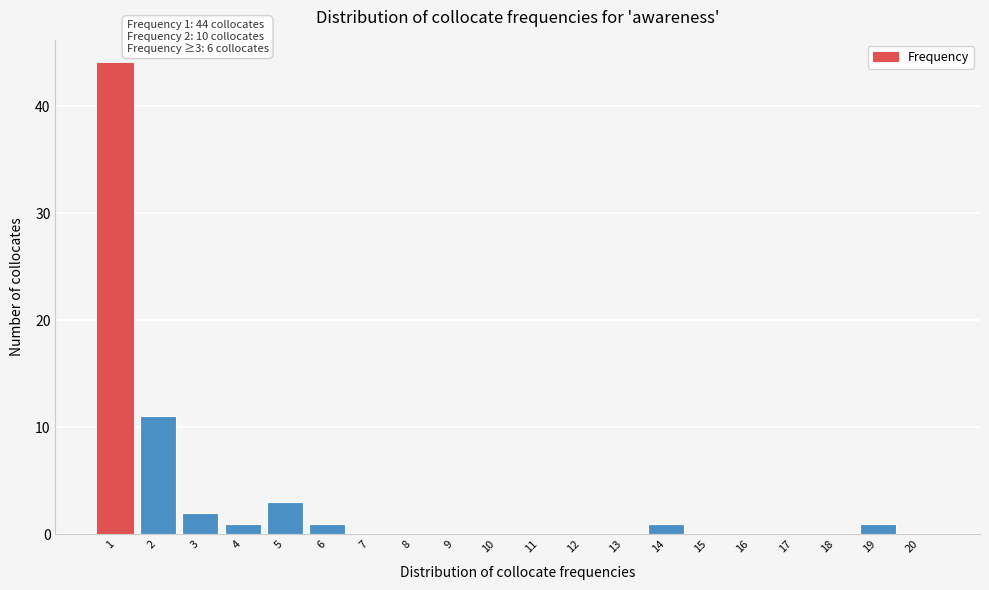

Which range on the x-axis has the tallest bar?

0.5 to 1.5